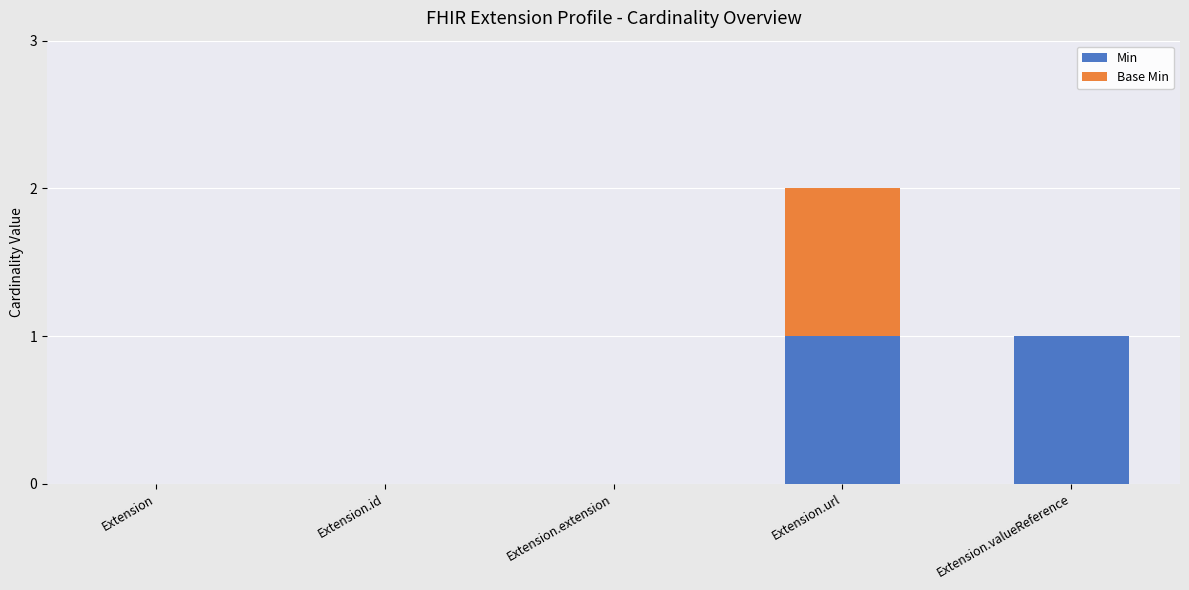

Reading left to right, list the values for the Min series.

Extension=0	Extension.id=0	Extension.extension=0	Extension.url=1	Extension.valueReference=1